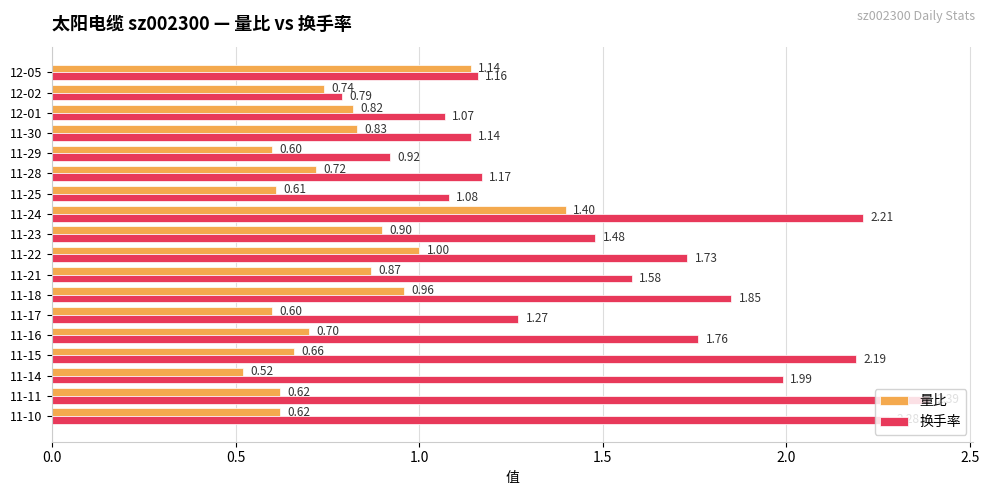

Rank the series by their maximum value, from highest to lowest.

换手率, 量比